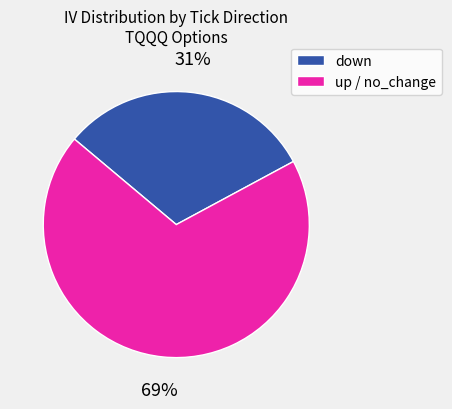

Do down and up / no_change together represent more than half of the pie?

Yes